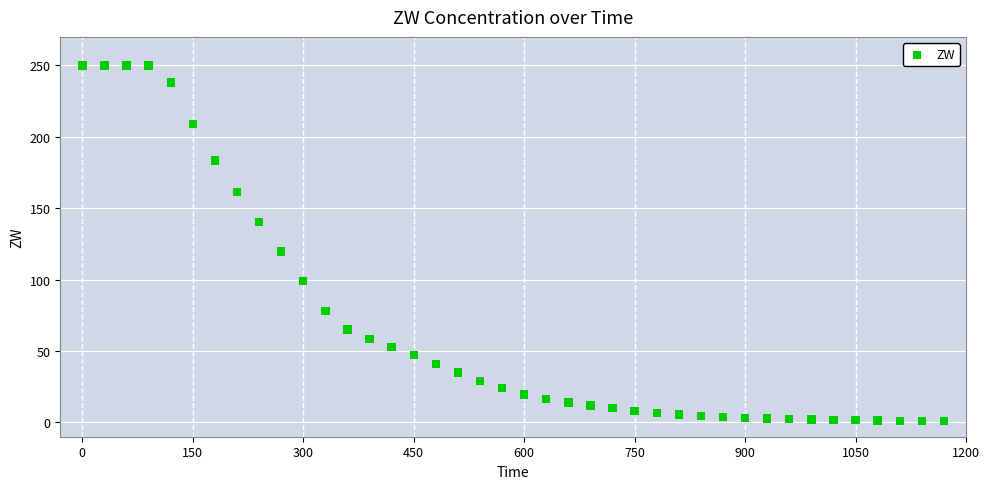

What Y value in the scatter plot is closest to 125?

119.7